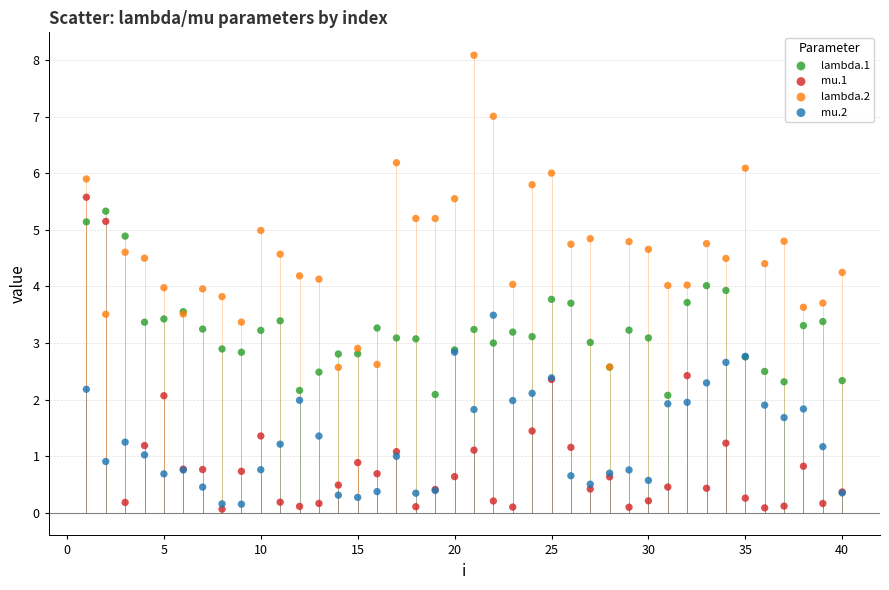

Which series reaches the maximum Y coordinate?

lambda.2